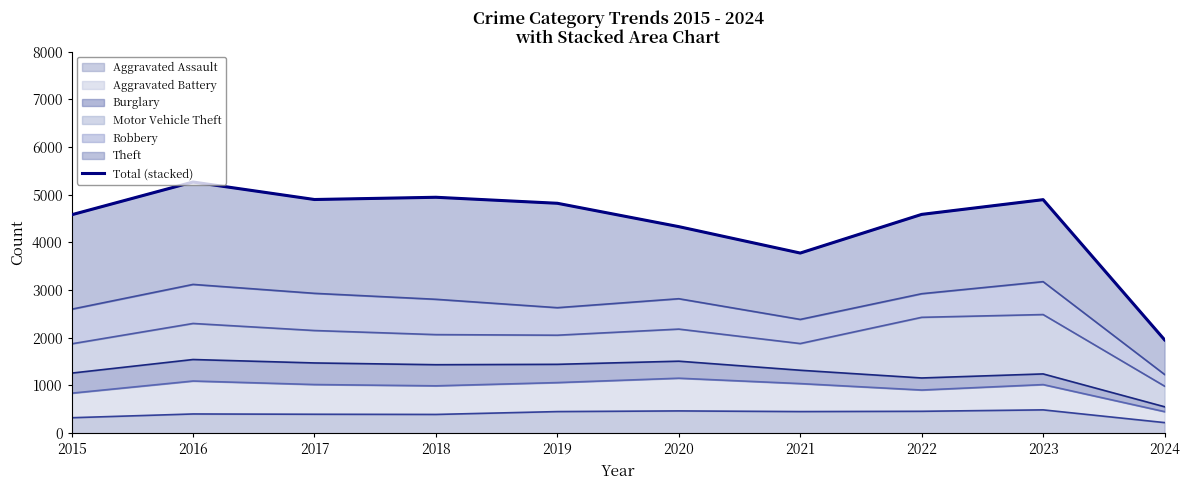

The value at 2019 is 7509. True or false?

False